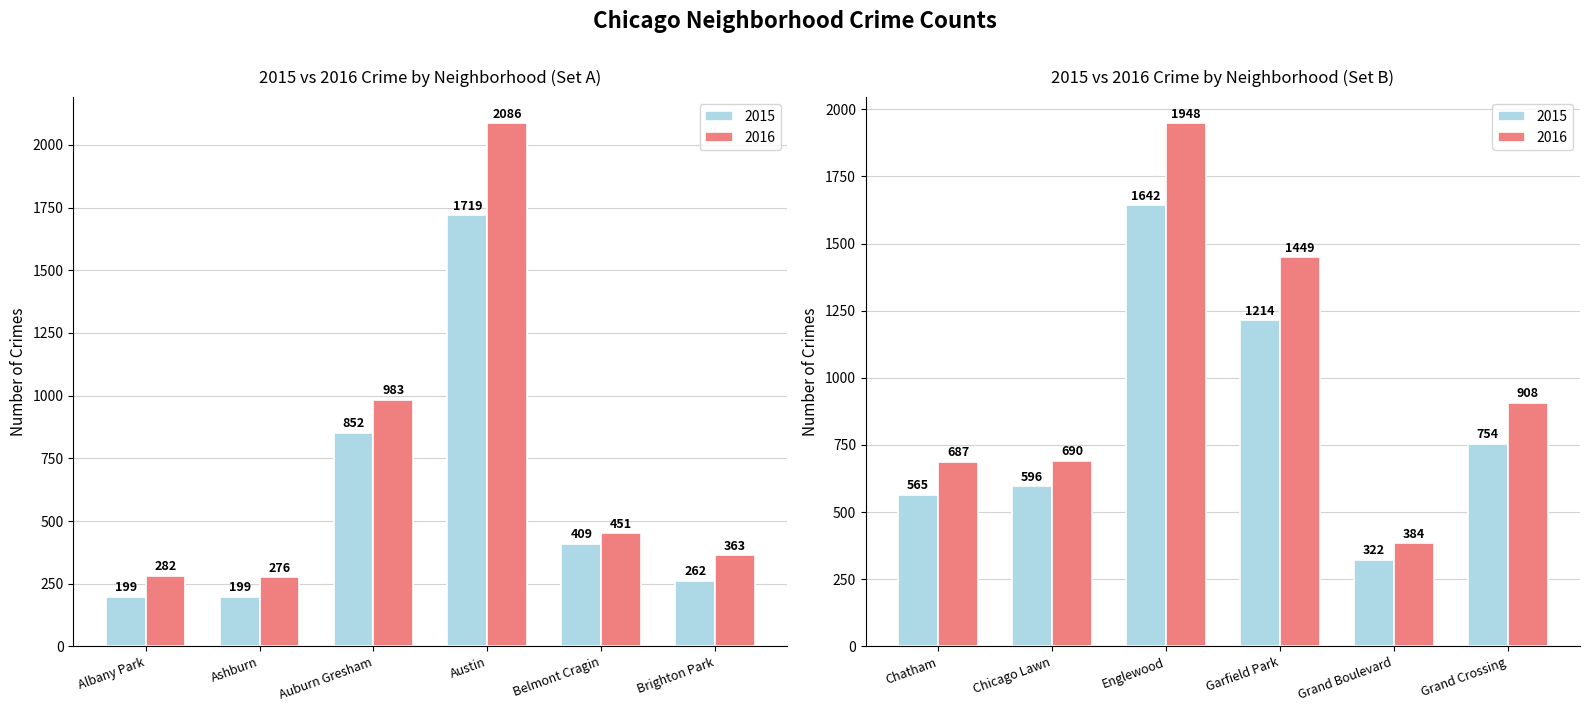

The 2018 series shows 469 at 11. True or false?

False